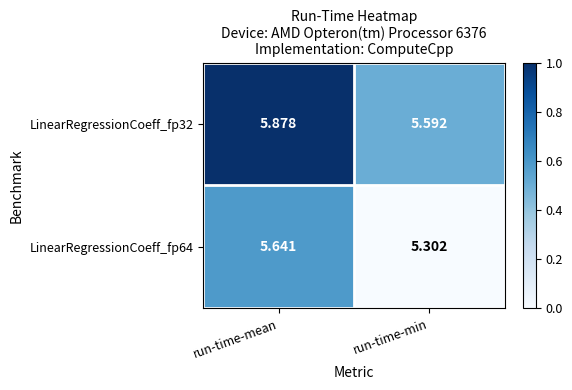

Rank the categories by LinearRegressionCoeff_fp32 value from highest to lowest.

run-time-mean, run-time-min